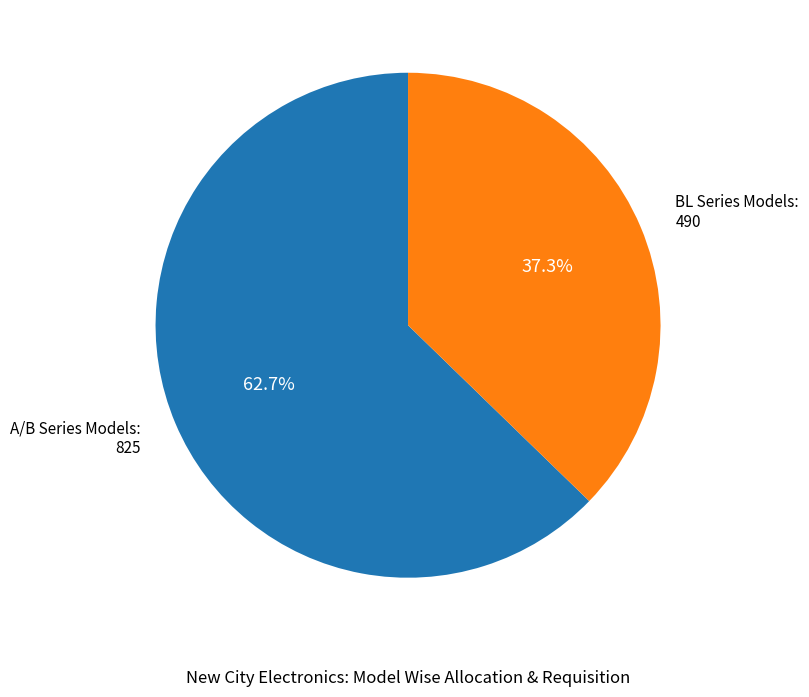

Does any single category account for the majority?

Yes